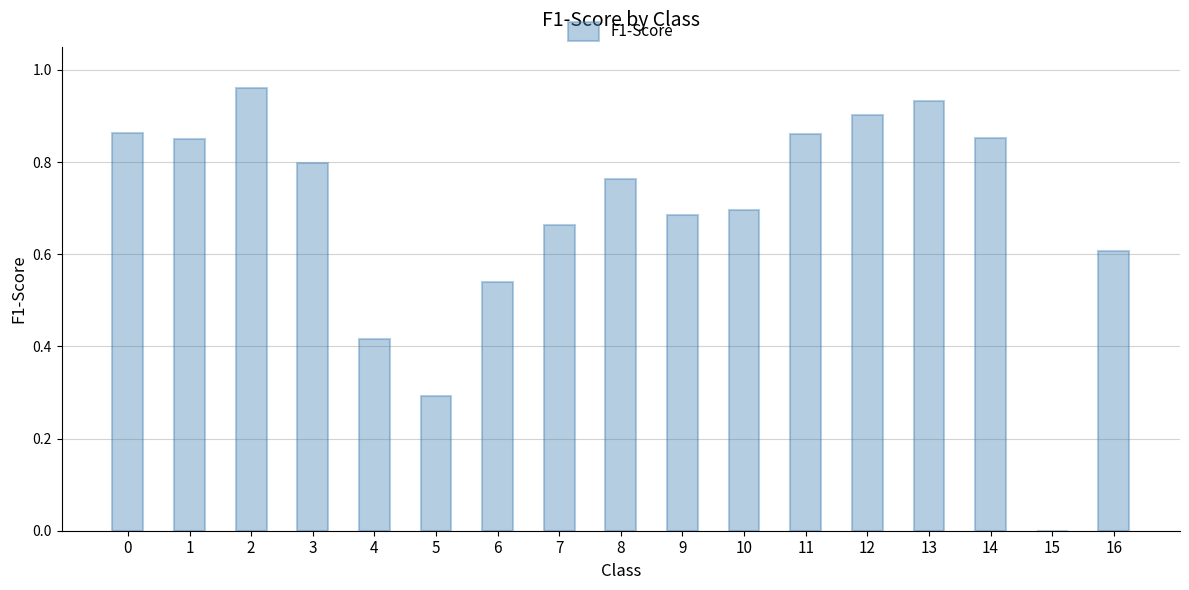

Read the value at 5.

0.3